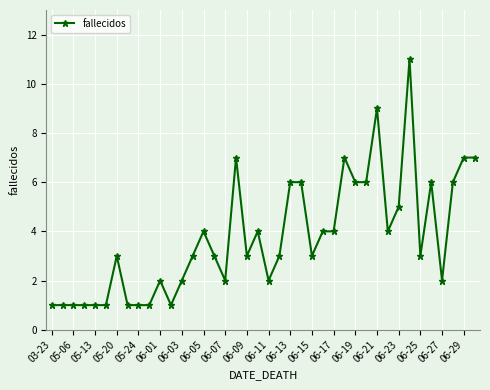

What is the value of the 15th point from the left?

4